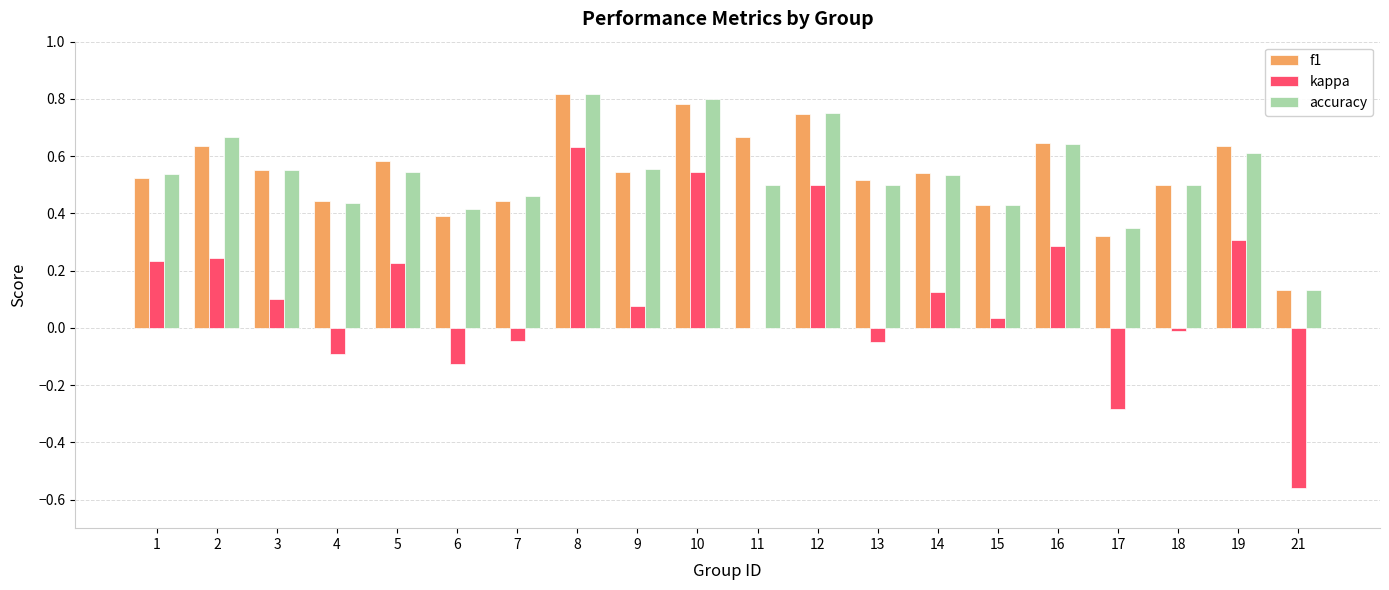

Is the value of f1 at 16 greater than the value of accuracy at 13?

Yes